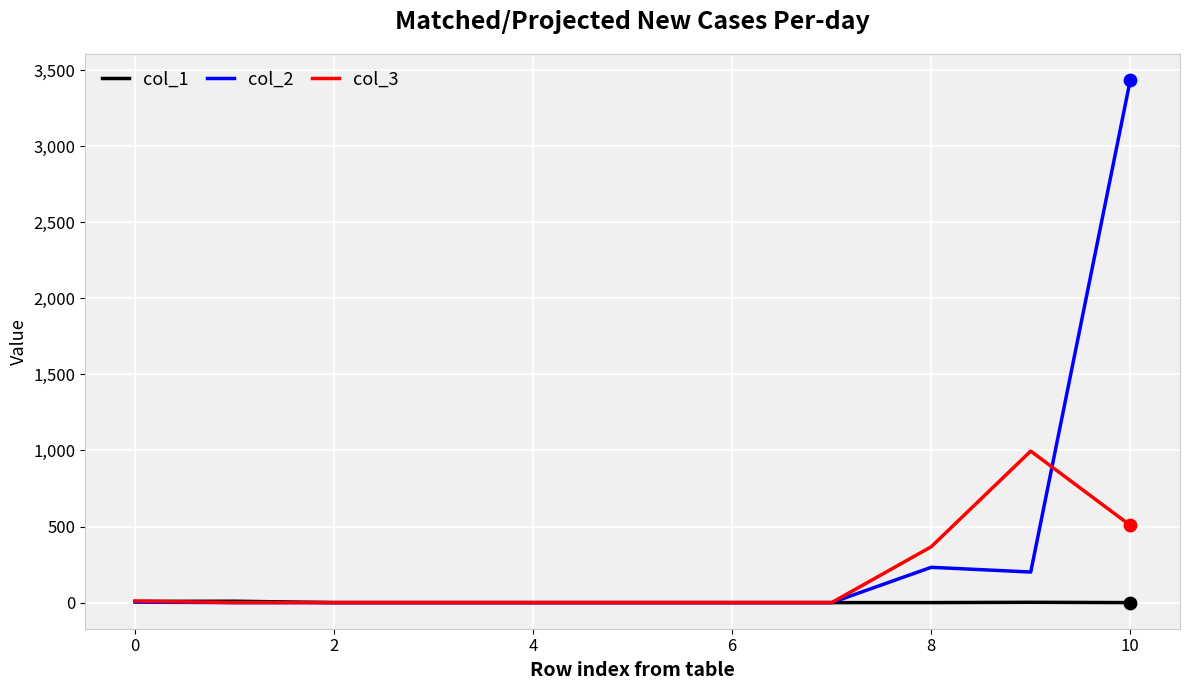

What are all the series names shown in the legend?

col_1, col_2, col_3